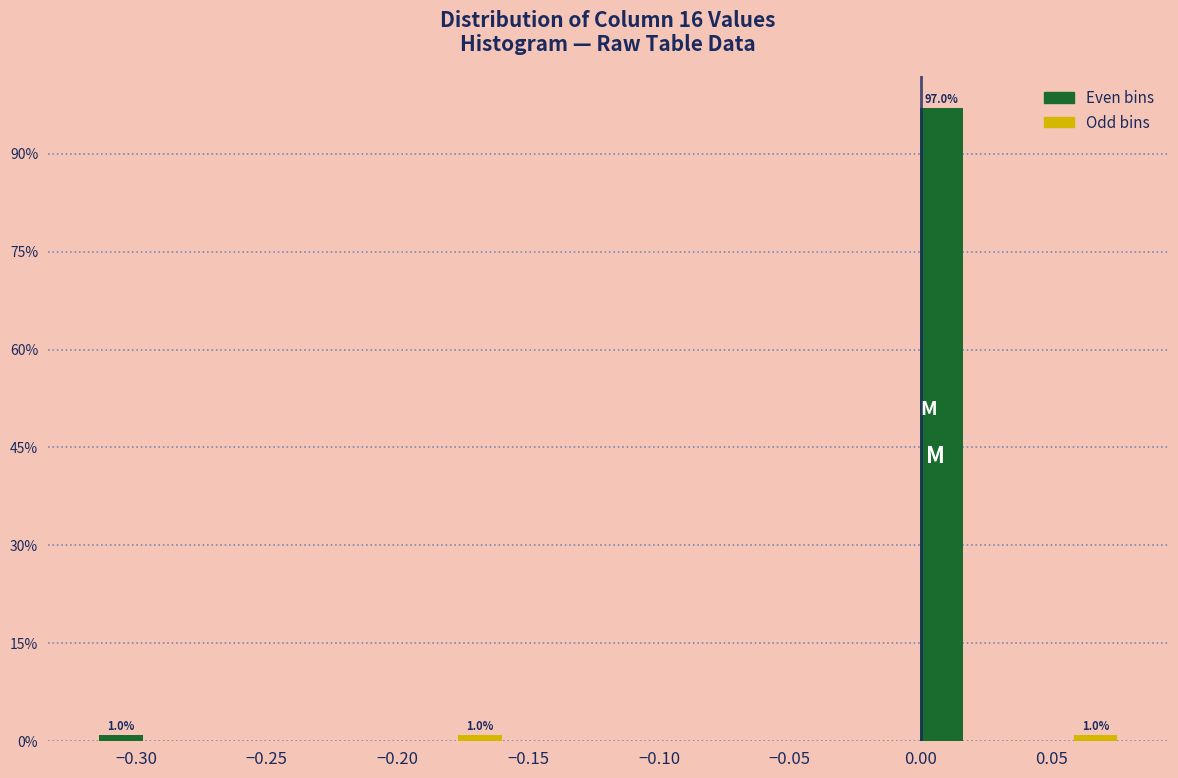

Around what value on the x-axis is the tallest bar? Give the approximate position of its centre, as read against the axis.

0.010